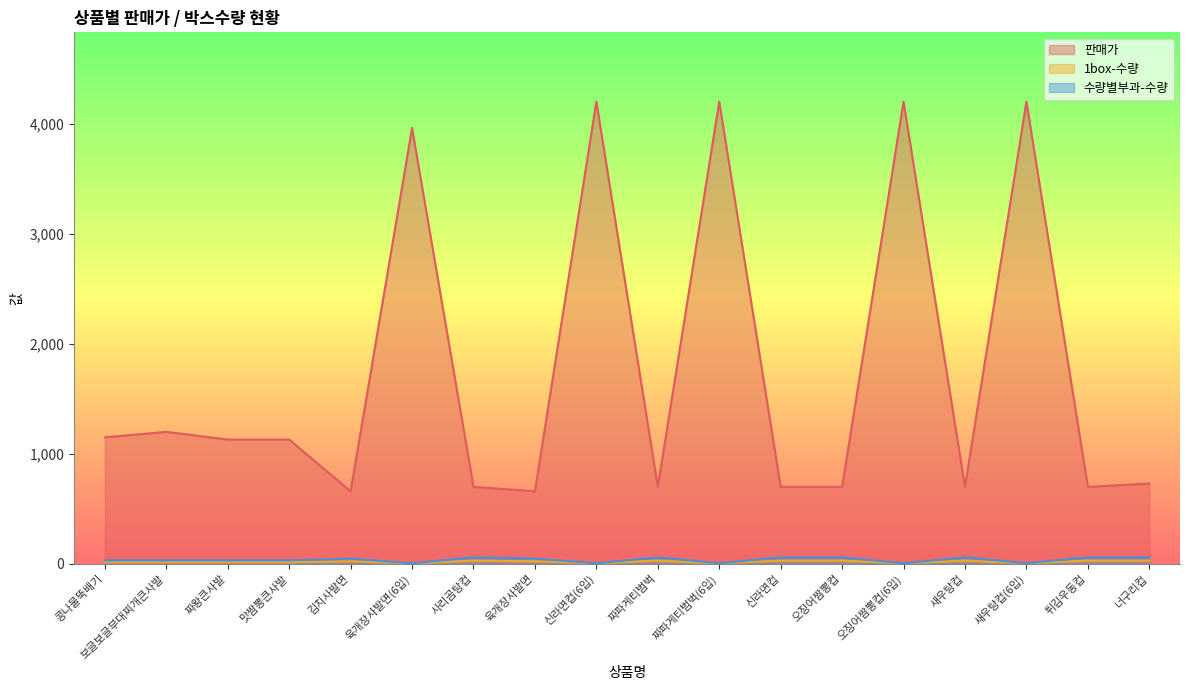

True or false: 1box-수량 and 판매가 cross at least once.

False